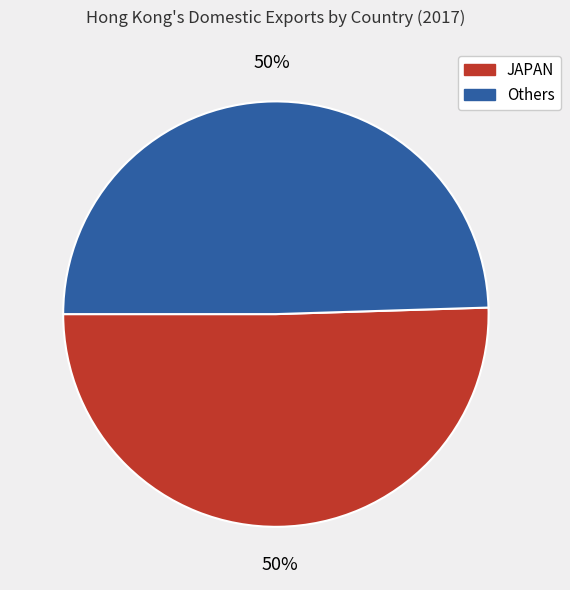

To the nearest percent, what is the average slice percentage?

50%